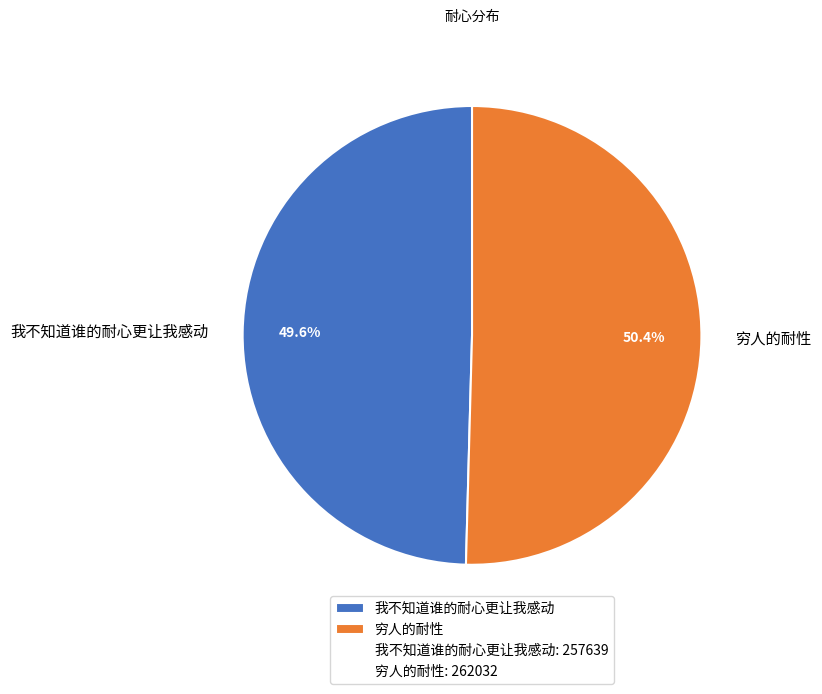

To the nearest percent, what is the difference between the largest and smallest slice percentages?

1%